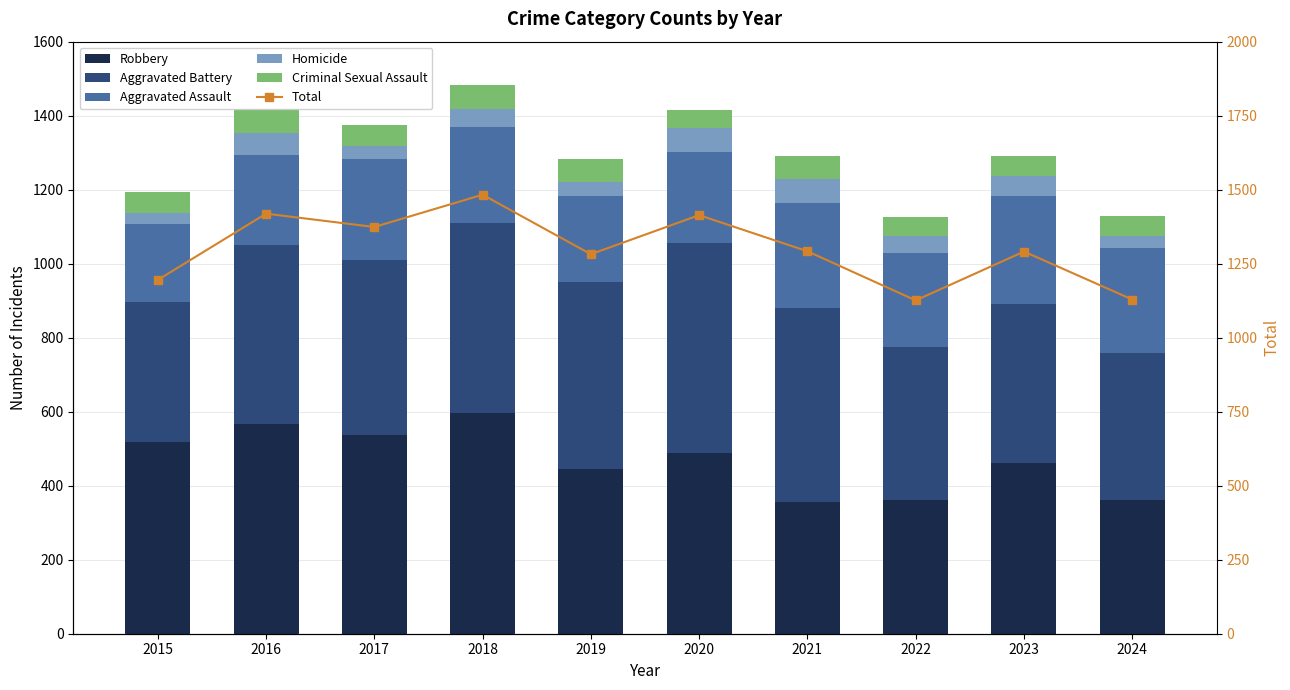

Reading right to left, extract all data points from this chart.

Robbery: 2024=361	2023=461	2022=361	2021=357	2020=488	2019=445	2018=596	2017=536	2016=568	2015=519
Aggravated Battery: 2024=398	2023=430	2022=413	2021=524	2020=569	2019=506	2018=515	2017=474	2016=482	2015=377
Aggravated Assault: 2024=283	2023=291	2022=255	2021=282	2020=246	2019=231	2018=258	2017=272	2016=243	2015=210
Homicide: 2024=32	2023=54	2022=46	2021=67	2020=63	2019=40	2018=49	2017=37	2016=59	2015=31
Criminal Sexual Assault: 2024=55	2023=55	2022=51	2021=62	2020=48	2019=60	2018=65	2017=55	2016=67	2015=58
Total: 2024=1129	2023=1291	2022=1126	2021=1292	2020=1414	2019=1282	2018=1483	2017=1374	2016=1419	2015=1195